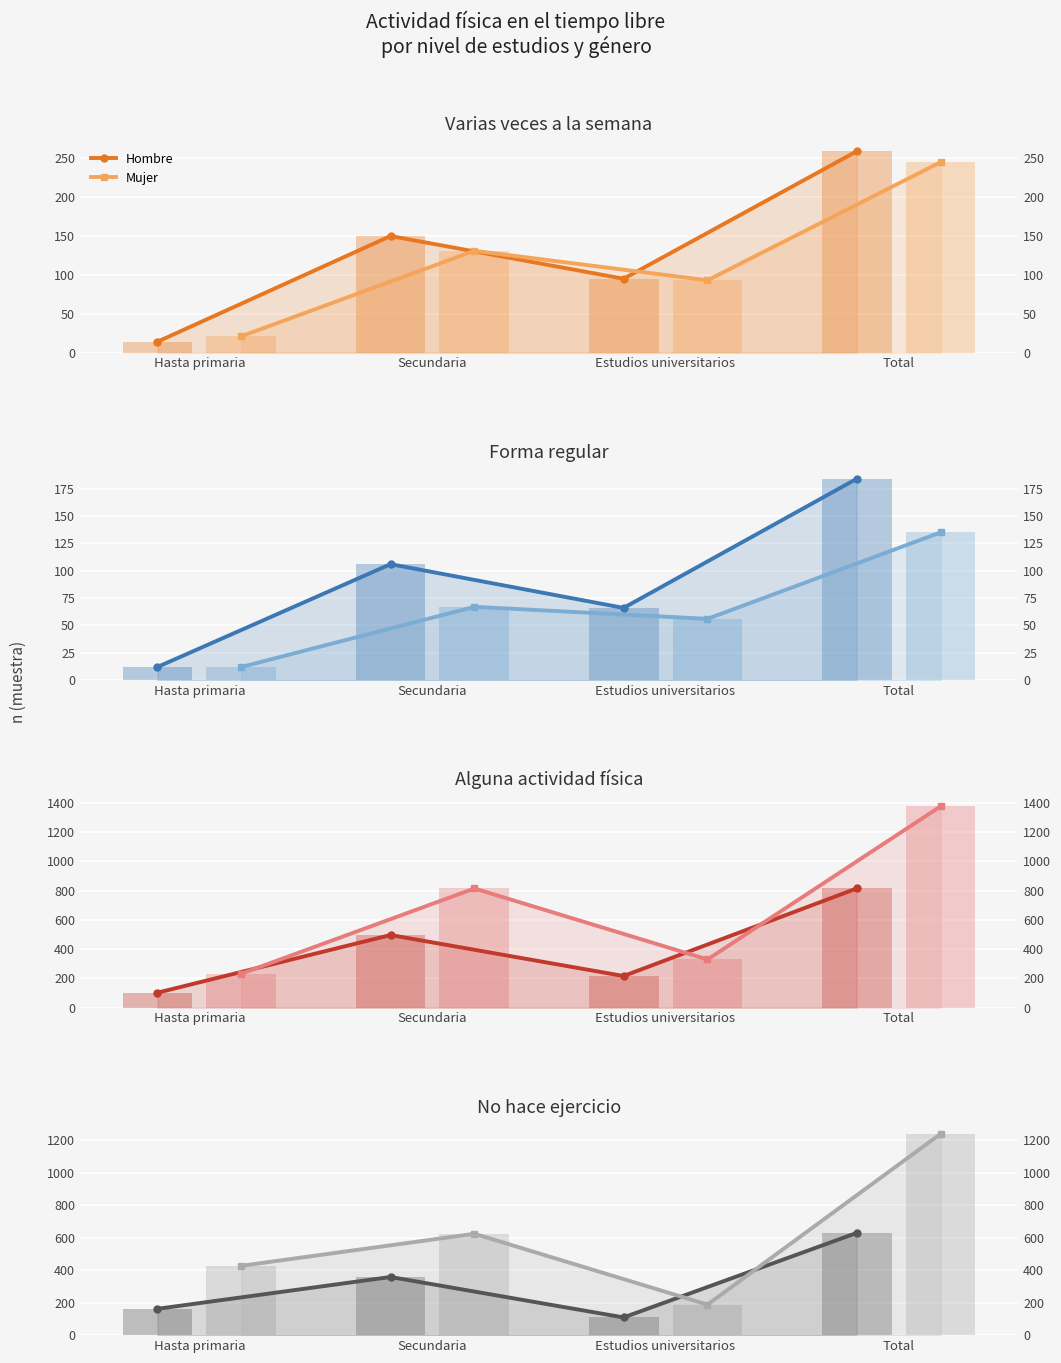

What is the difference between the highest and lowest values at Total?

610